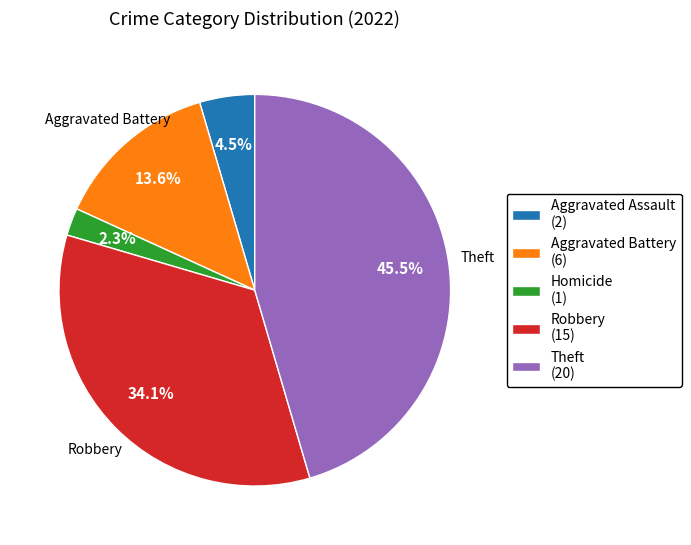

Is Aggravated Battery (6) the majority of the pie?

No